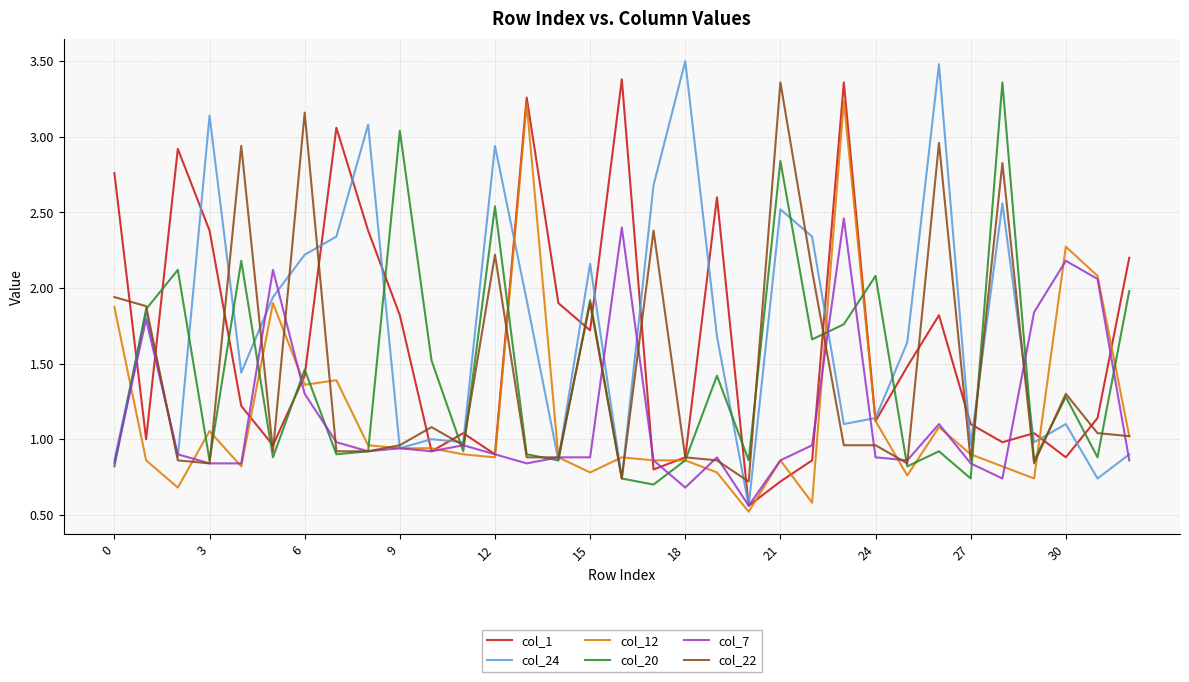

What is the minimum value shown in the chart?

0.5